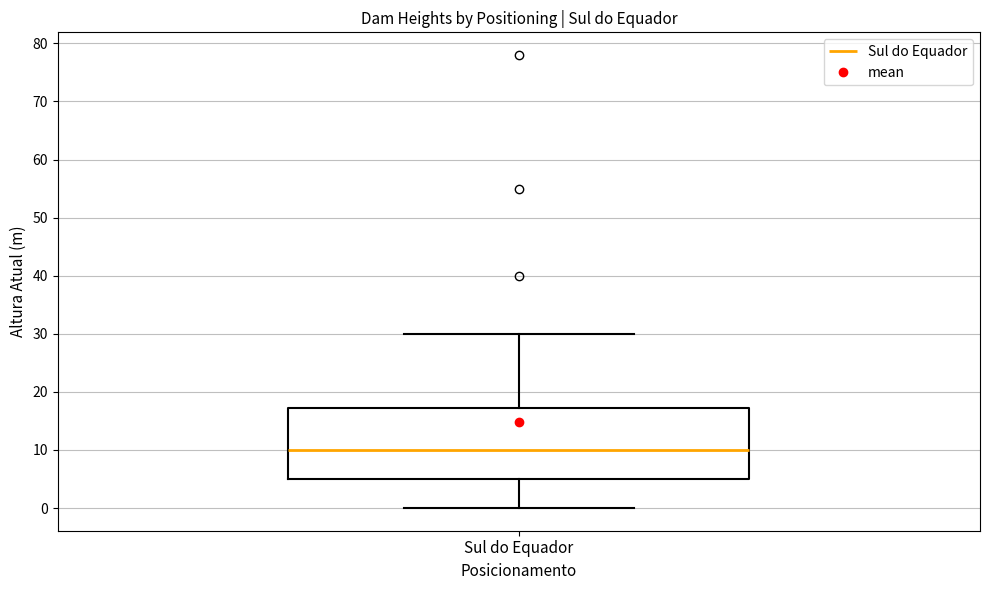

Where does the lower whisker of the box for Sul do Equador end on the y-axis? The values are not printed on the chart, so give them approximately, as read against the axis.

0